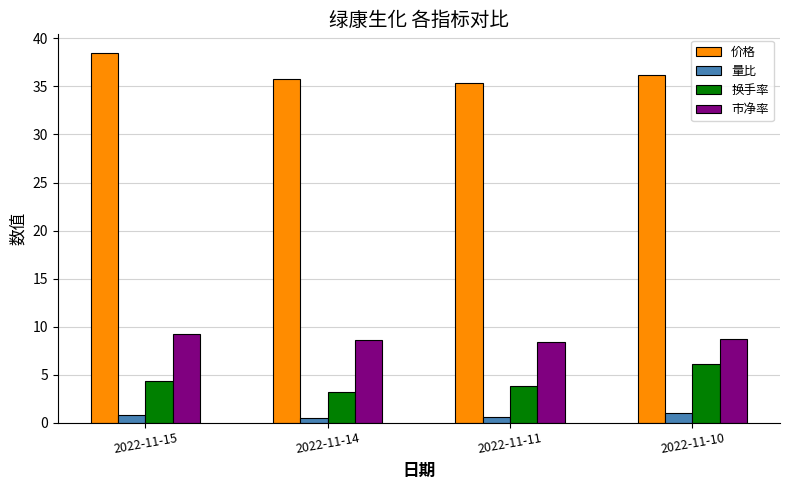

Is it true that 量比 equals 0.6 at 2022-11-11?

True